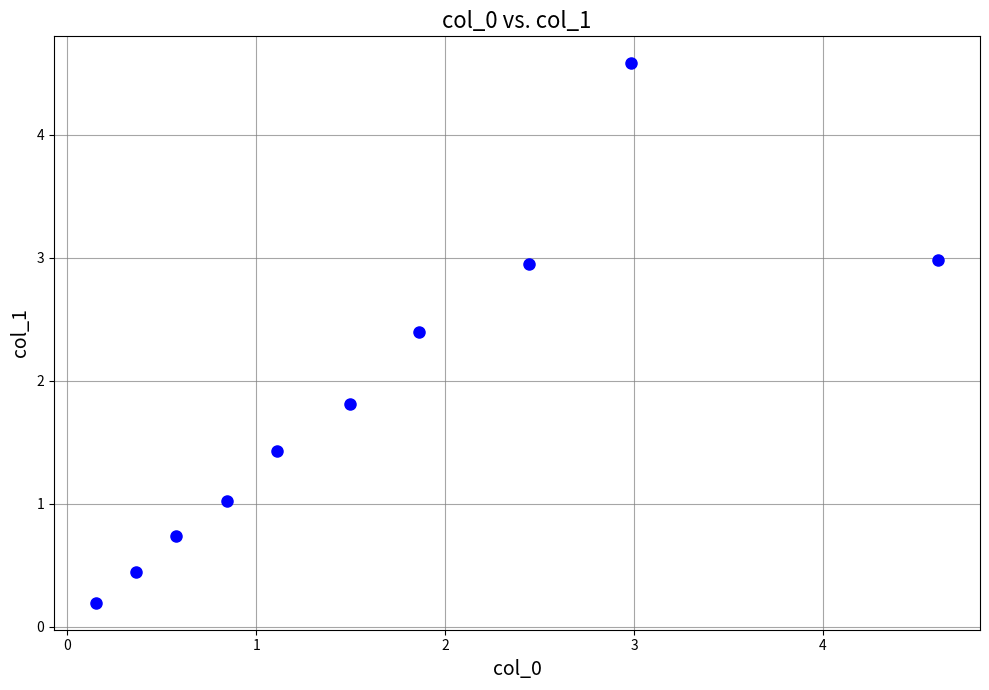

What is the range of Y values (max minus min)?

4.4